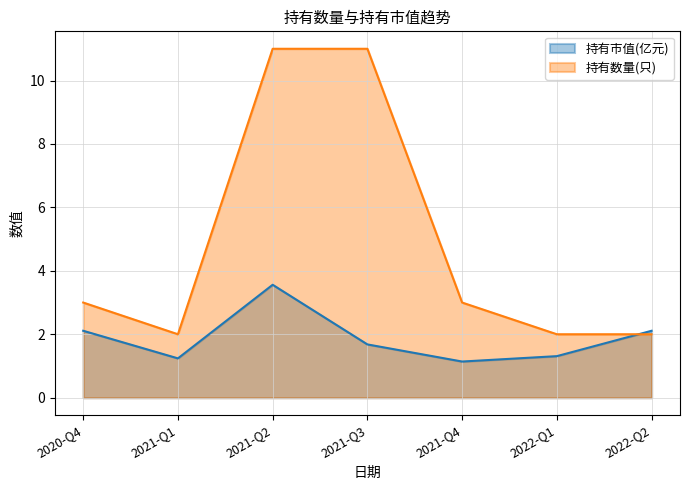

What is the difference between the maximum and minimum values in the 持有市值(亿元) series?

2.4